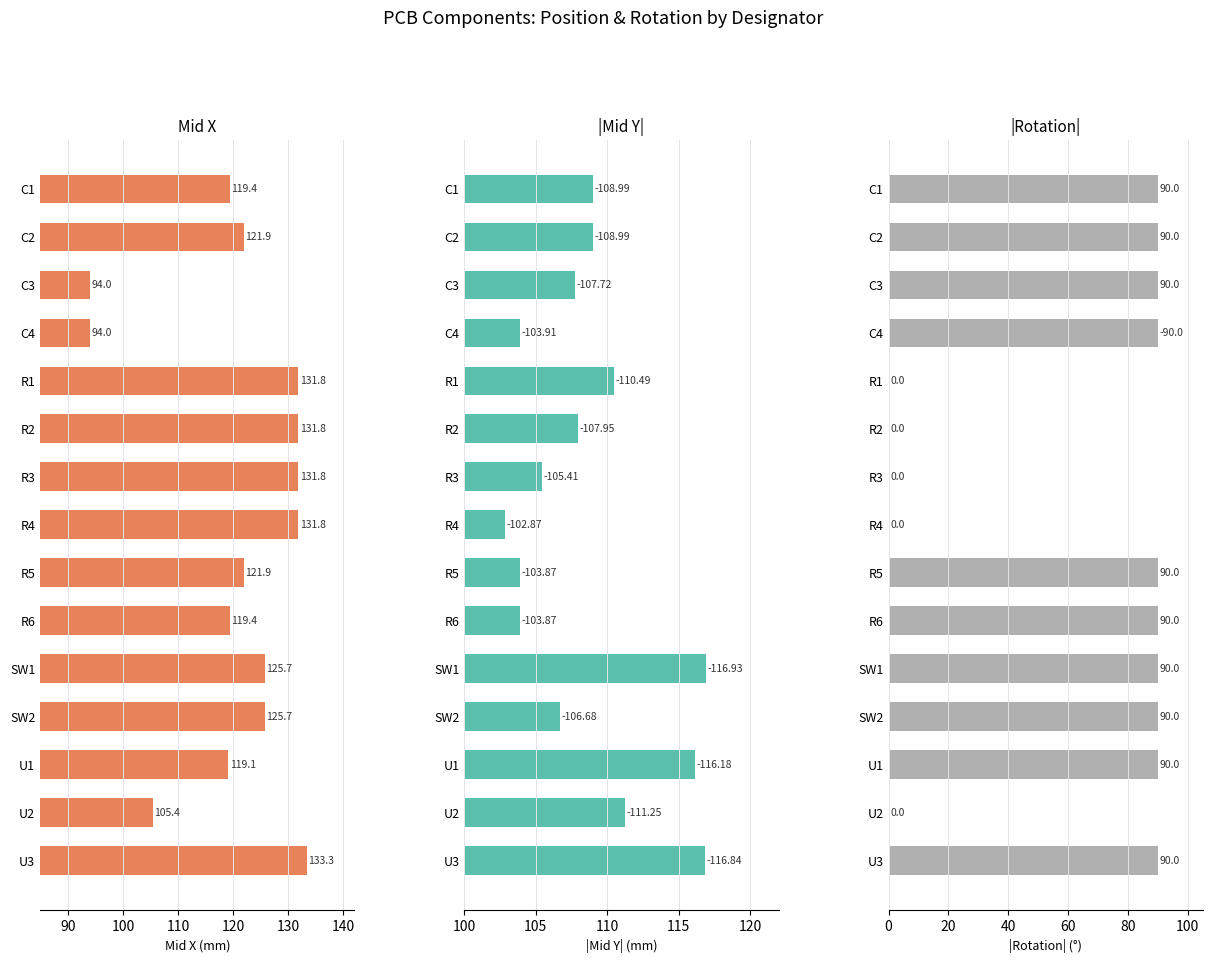

True or false: Mid Y has a value of 111.2 at U2.

True